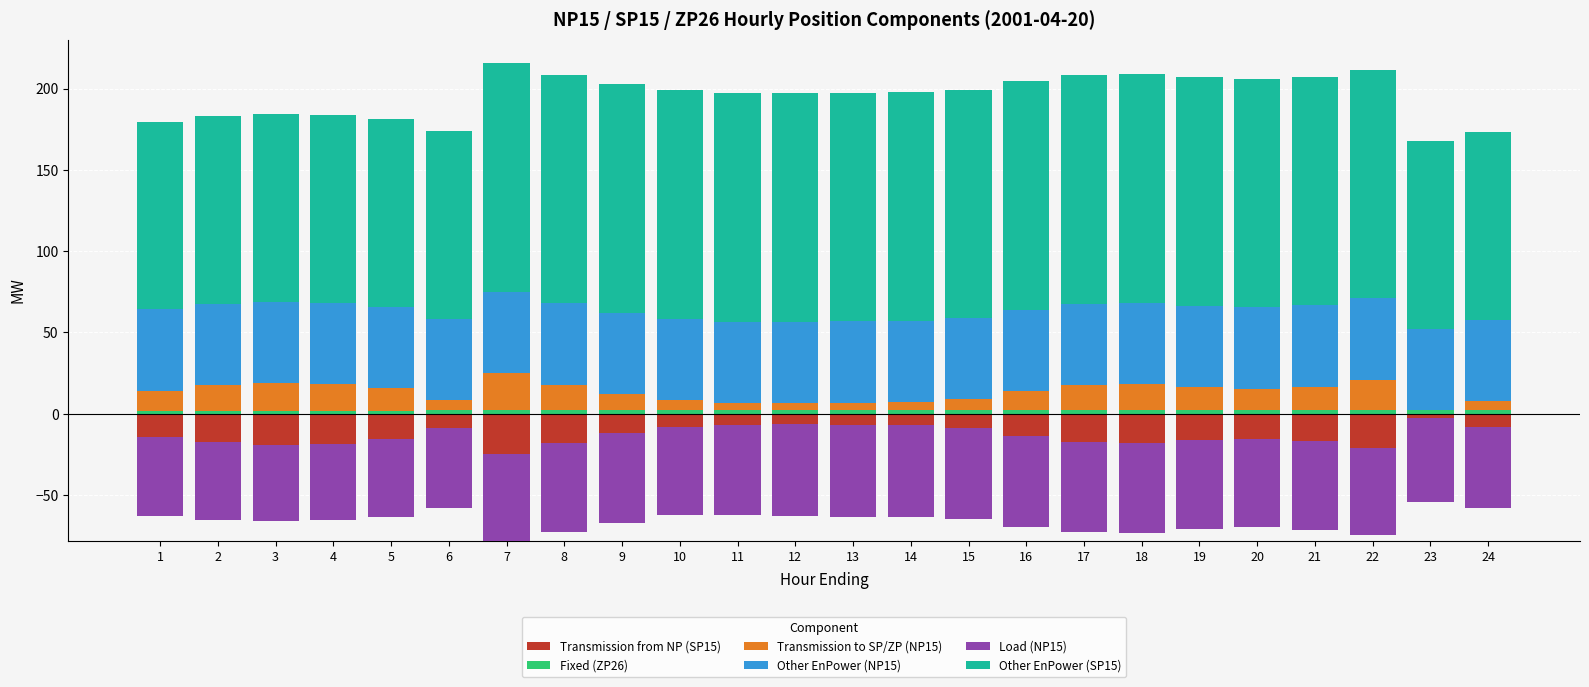

The value of Transmission to SP/ZP (NP15) at 20 is 5.3. True or false?

False